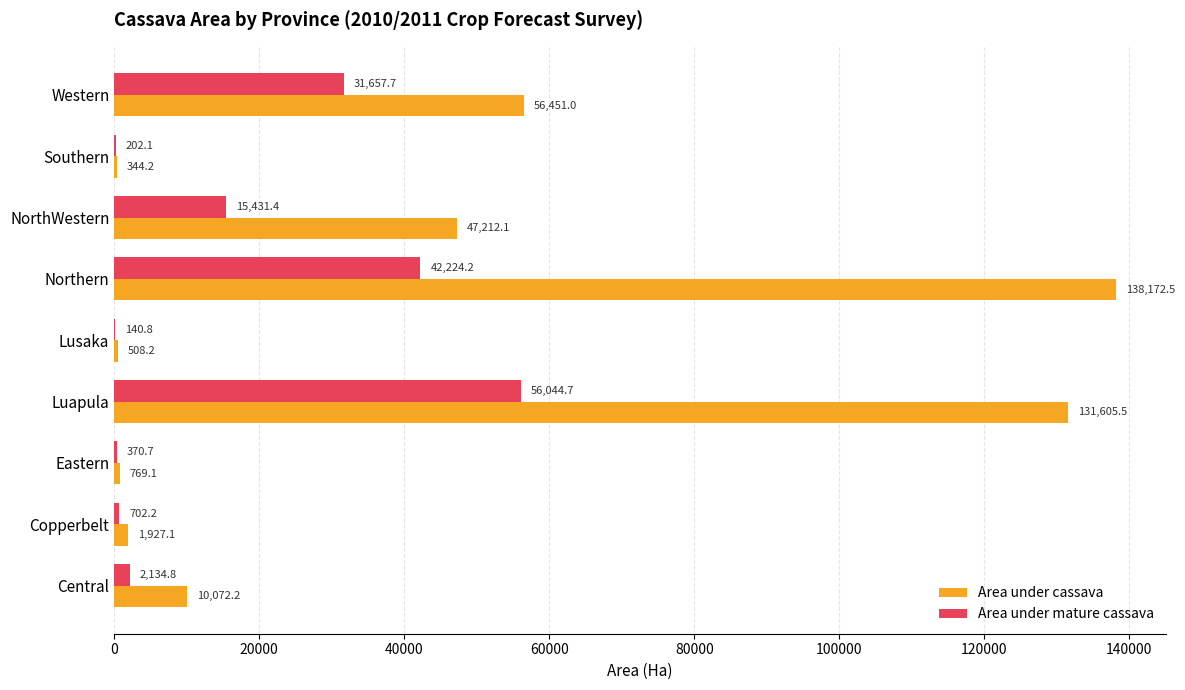

Which series changed the most between Eastern and Northern?

Area under cassava